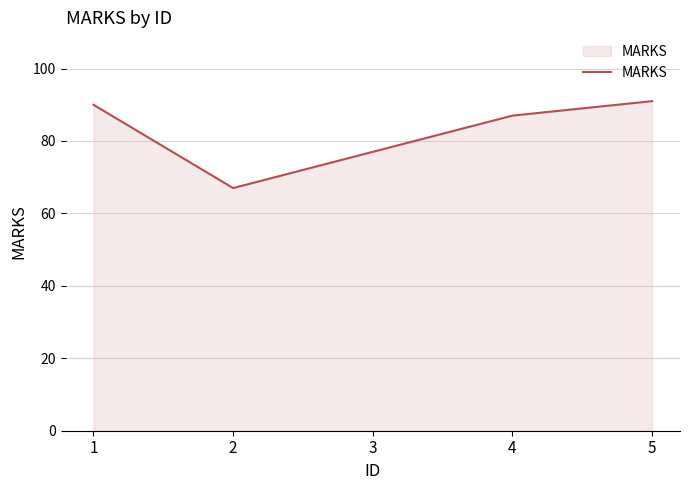

How many series are shown in this chart?

1